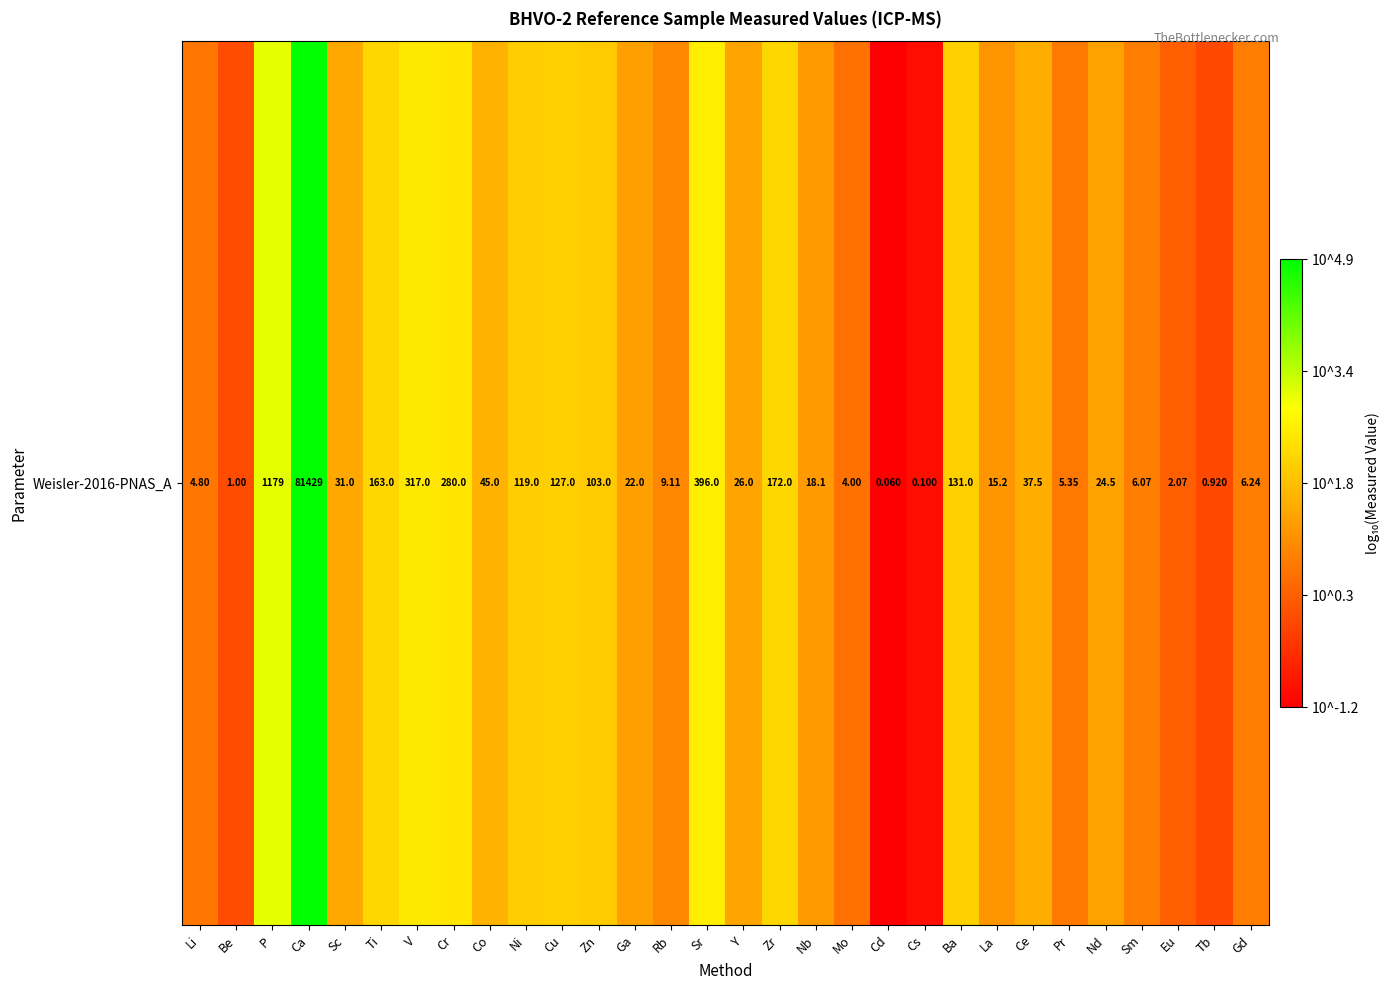

Rank the categories by value from highest to lowest.

Ca, P, Sr, V, Cr, Zr, Ti, Ba, Cu, Ni, Zn, Co, Ce, Sc, Y, Nd, Ga, Nb, La, Rb, Gd, Sm, Pr, Li, Mo, Eu, Be, Tb, Cs, Cd